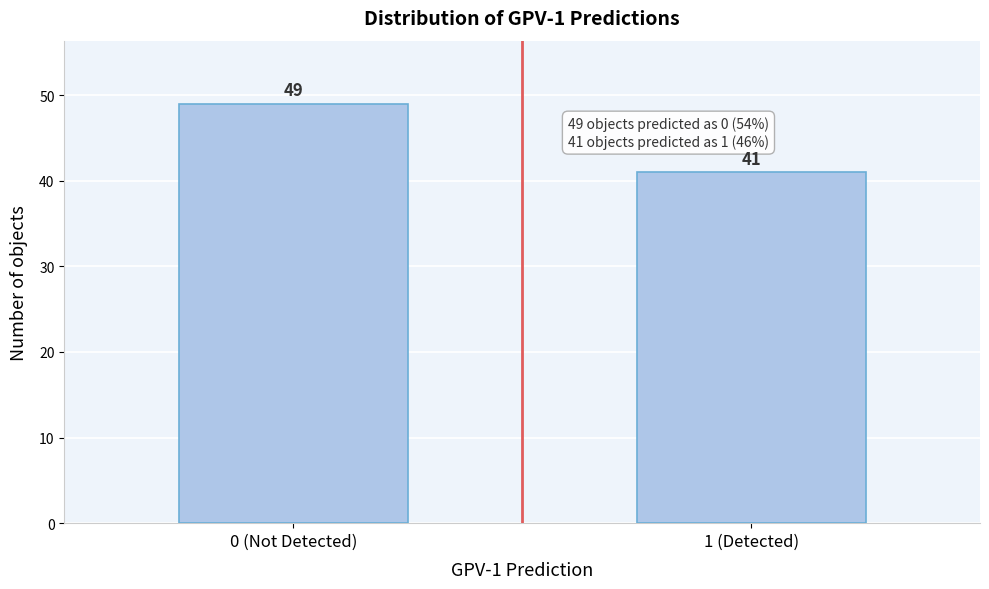

Reading right to left, what are all the values shown in this chart?

1 (Detected)=41	0 (Not Detected)=49